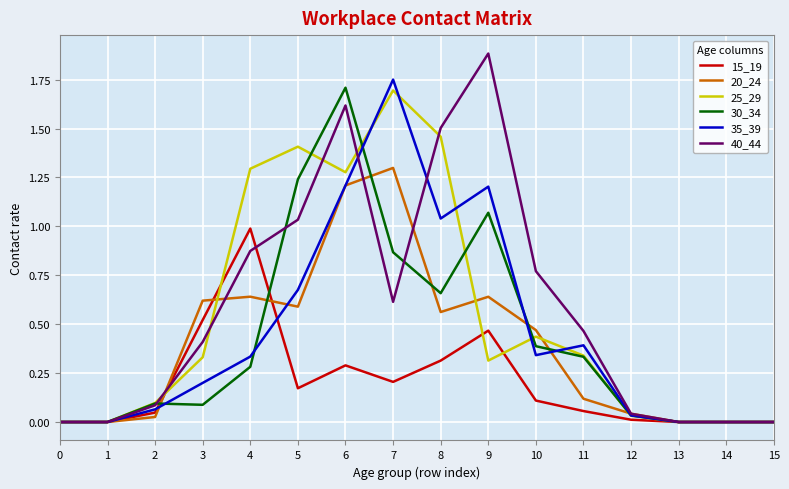

Which series changed the most between 6 and 14?

30_34